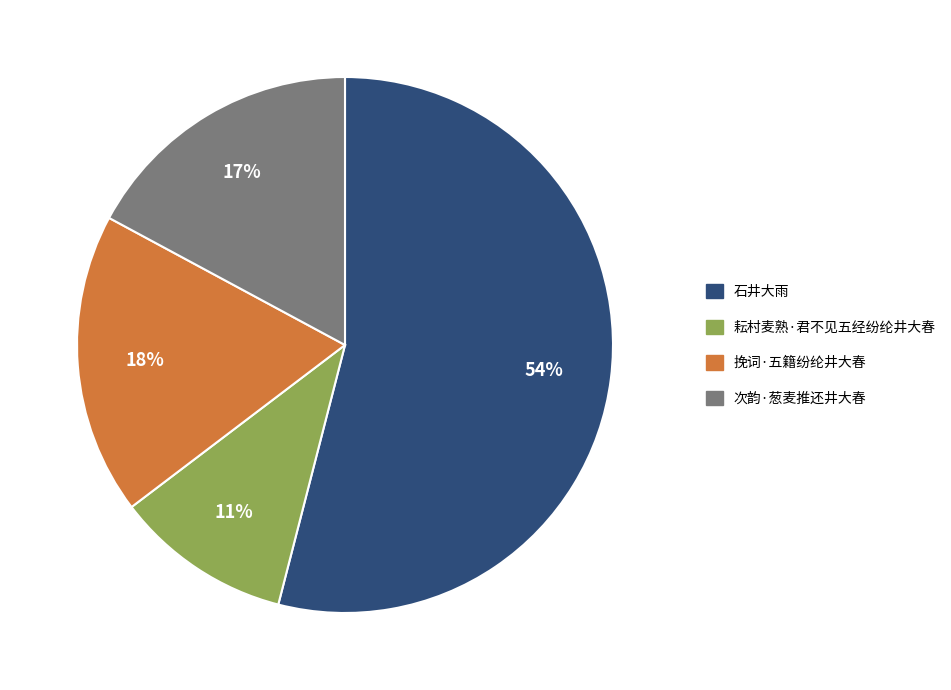

To the nearest percent, what portion does 挽词·五籍纷纶井大春 represent?

18%